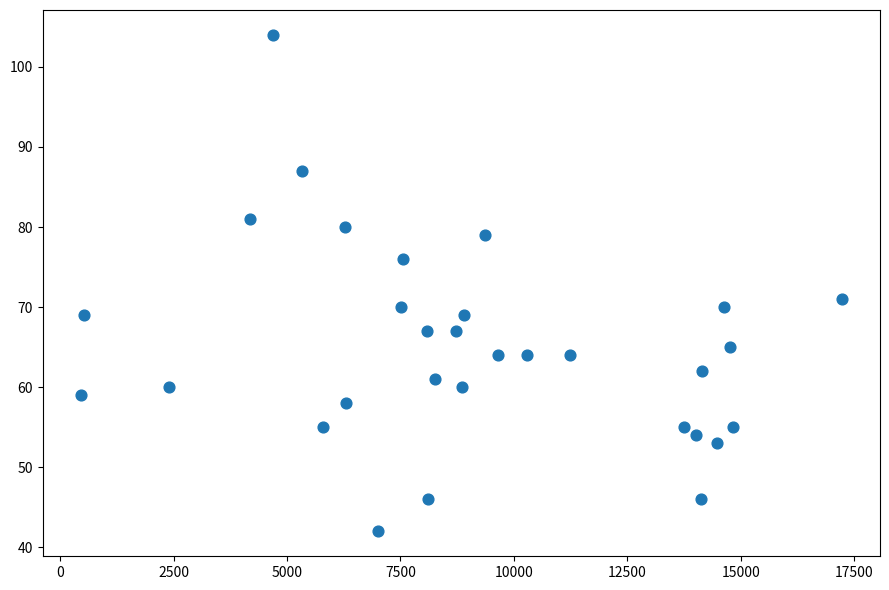

What Y value in the scatter plot is closest to 73?

71